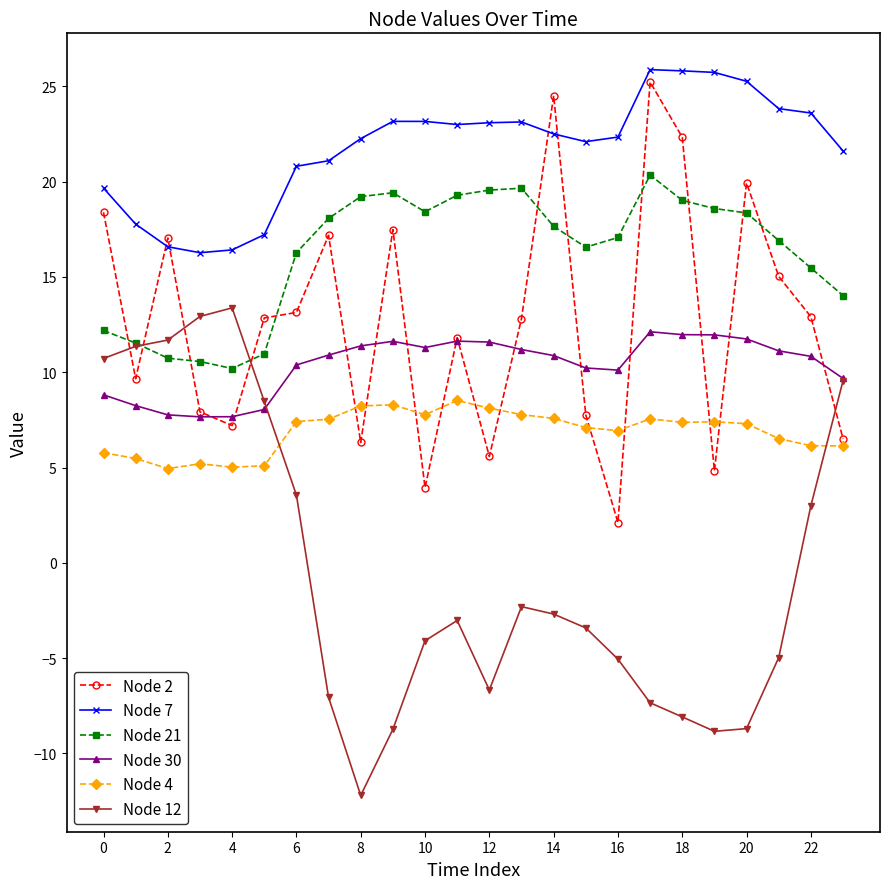

What are all the series names shown in the legend?

Node 2, Node 7, Node 21, Node 30, Node 4, Node 12